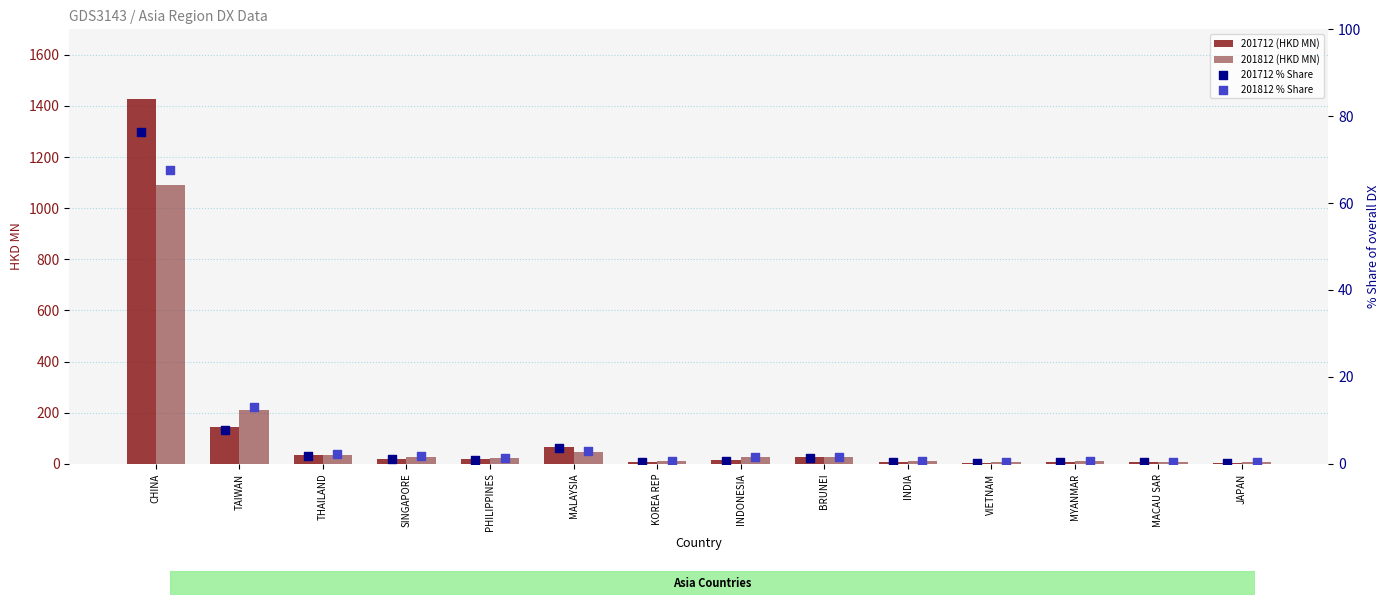

What are all the series names shown in the legend?

201712 (HKD MN), 201812 (HKD MN), 201712 % Share, 201812 % Share